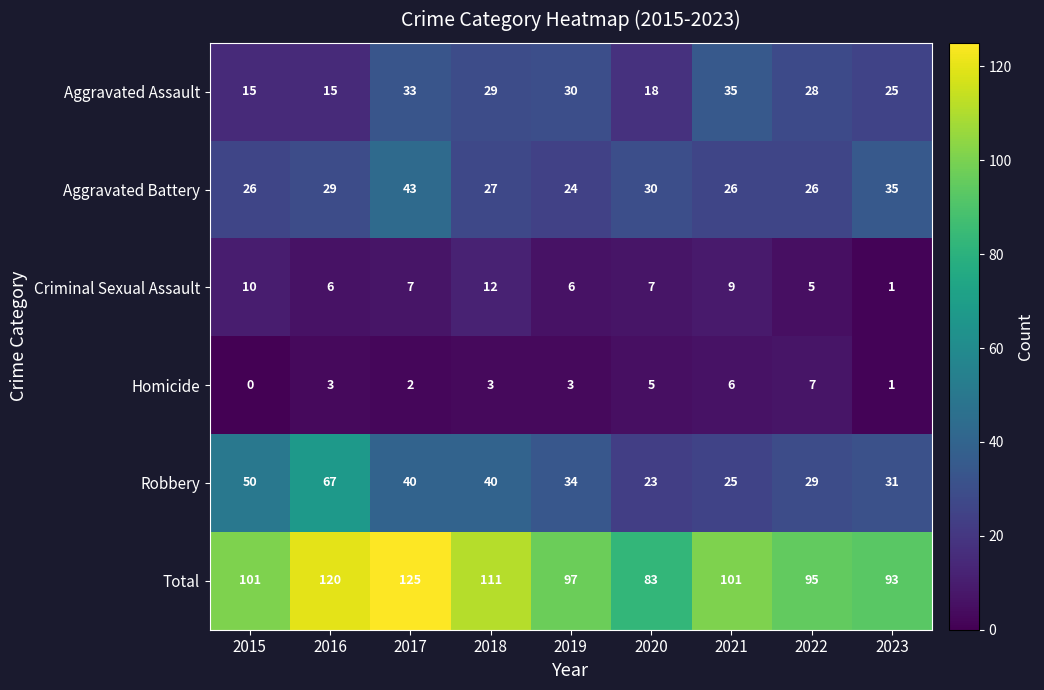

List the series in order of their peak value, highest first.

Total, Robbery, Aggravated Battery, Aggravated Assault, Criminal Sexual Assault, Homicide